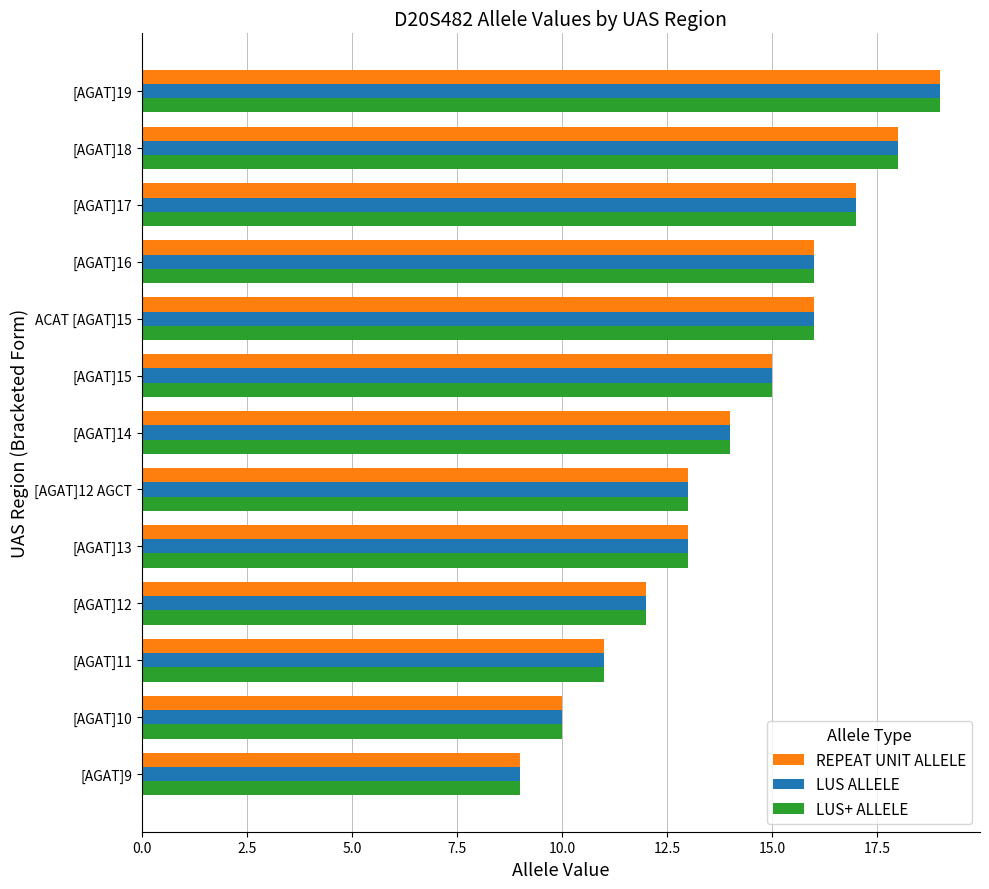

What is the difference between the maximum and minimum values in the REPEAT UNIT ALLELE series?

10